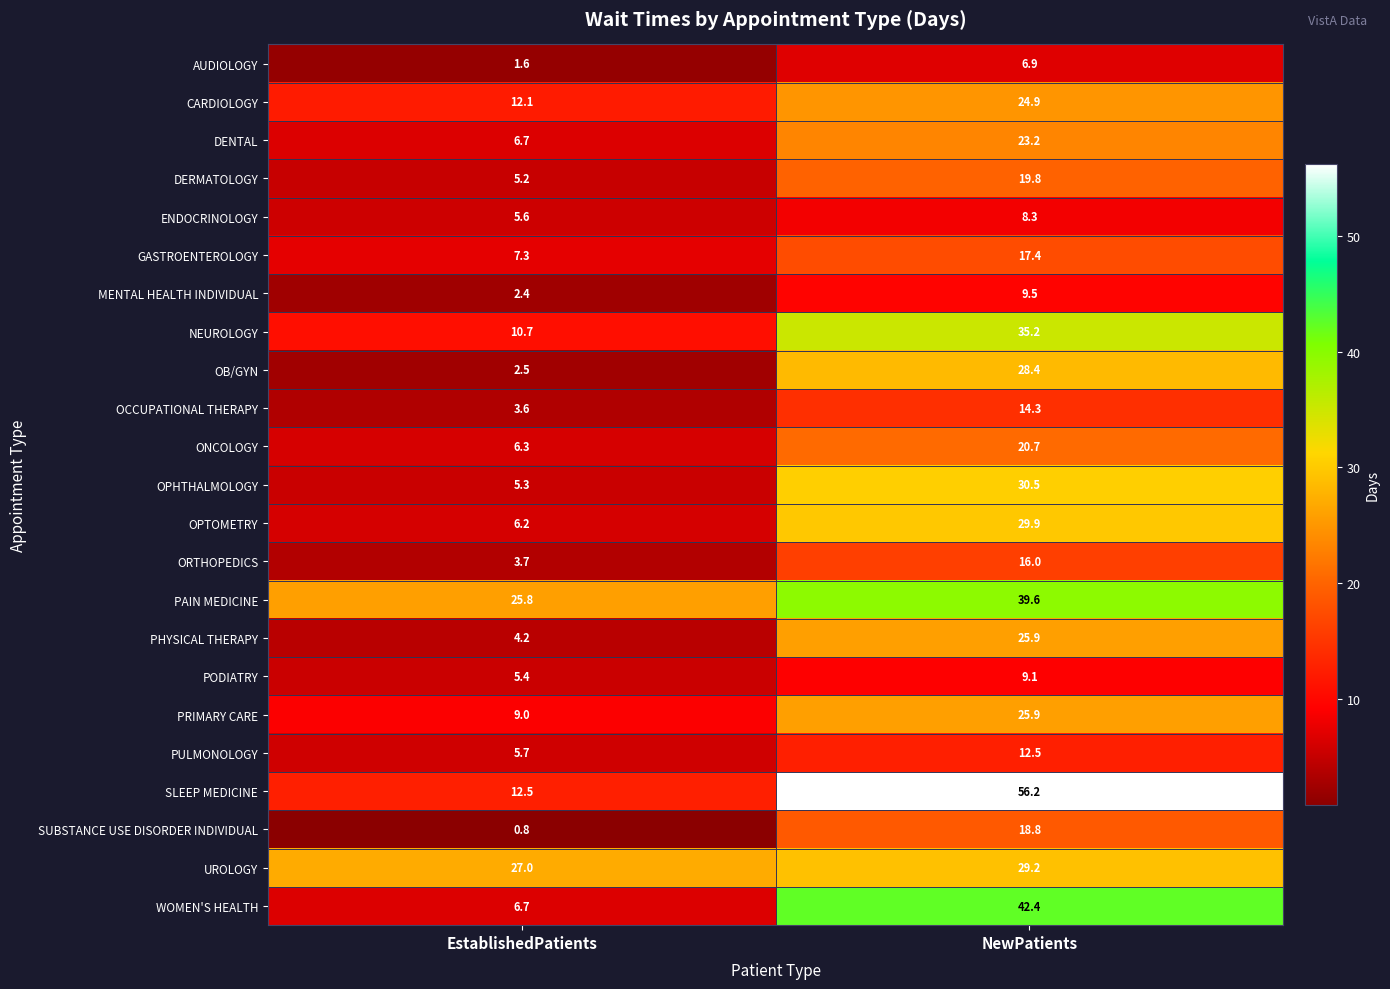

At which category does the chart reach its peak across all series?

NewPatients